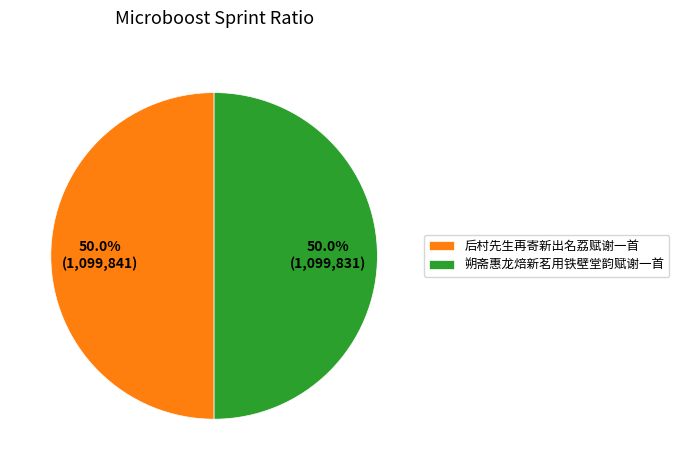

What is the ratio of the value at 朔斋惠龙焙新茗用铁壁堂韵赋谢一首 to the value at 后村先生再寄新出名荔赋谢一首?

1.0